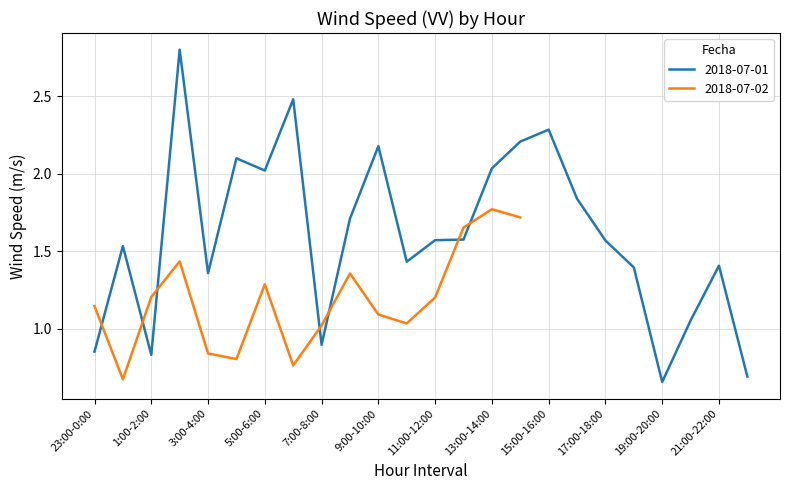

What position from the right is 18:00-19:00?

5